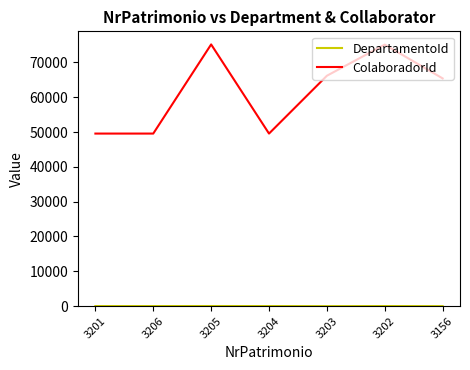

True or false: ColaboradorId has a value of 65393 at 3156.

True